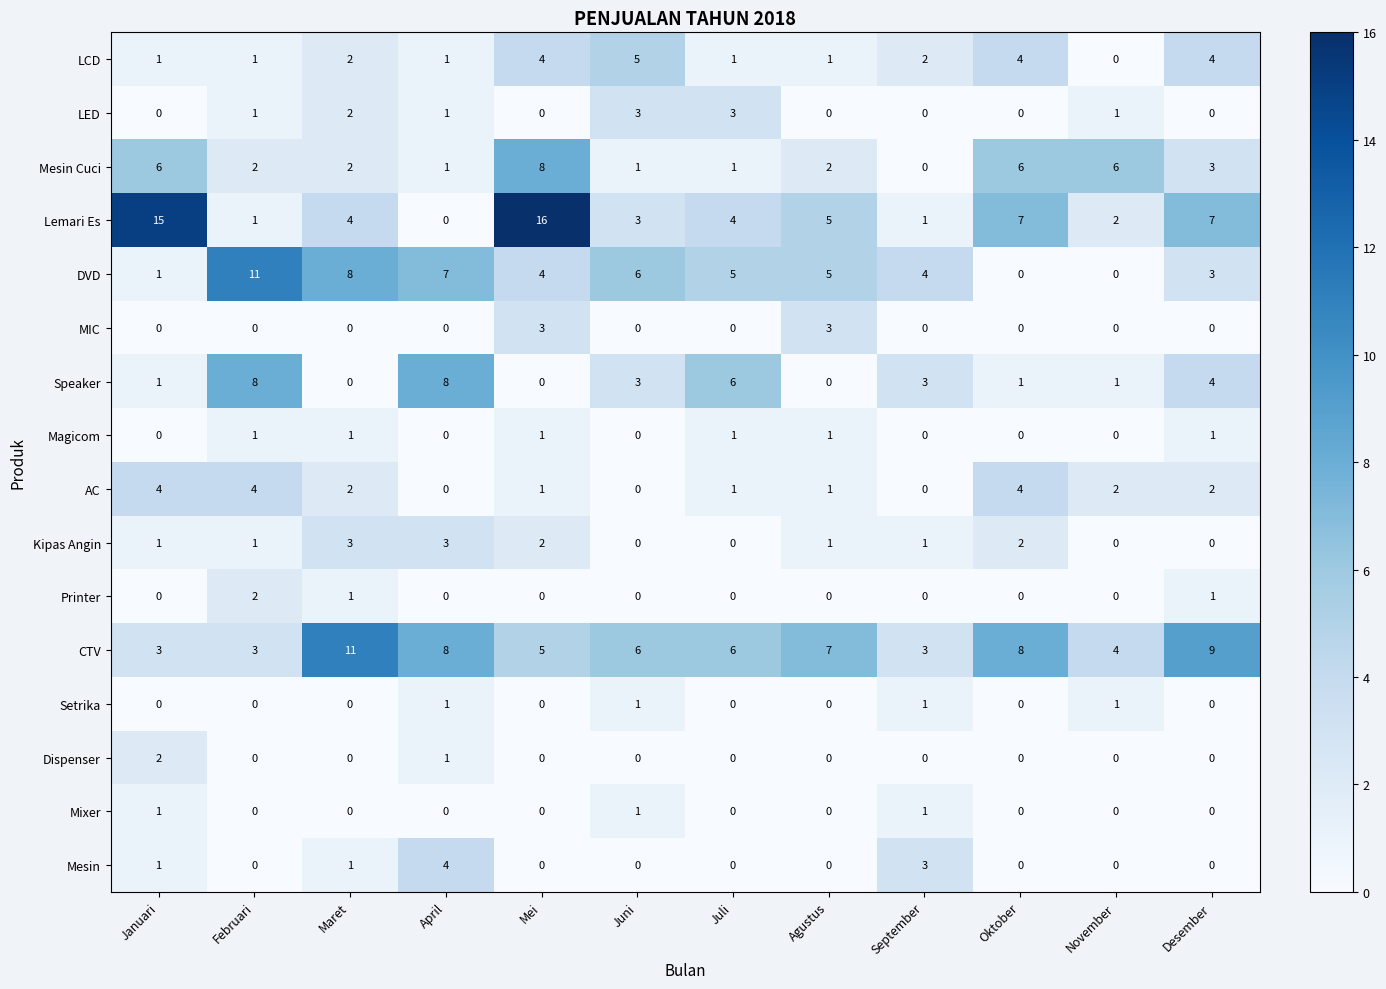

At which category does the chart reach its peak across all series?

Mei